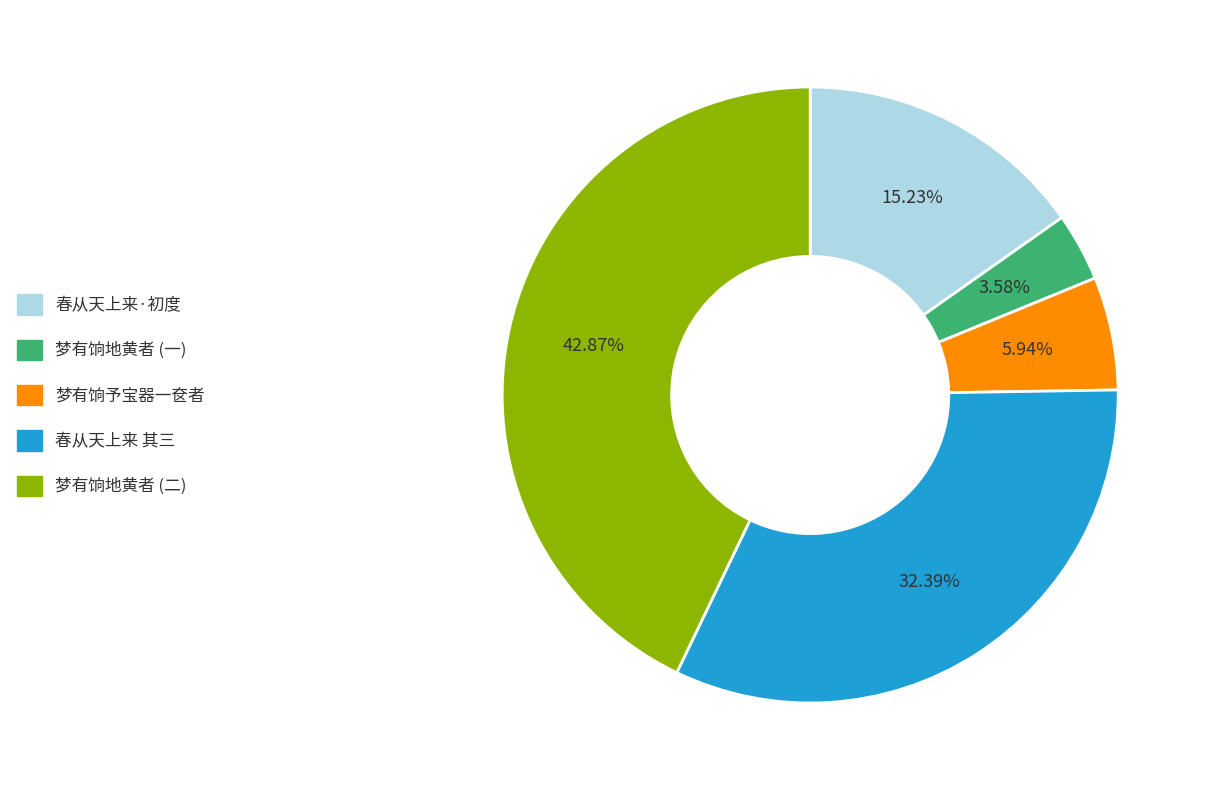

Is there a majority slice in this chart?

No